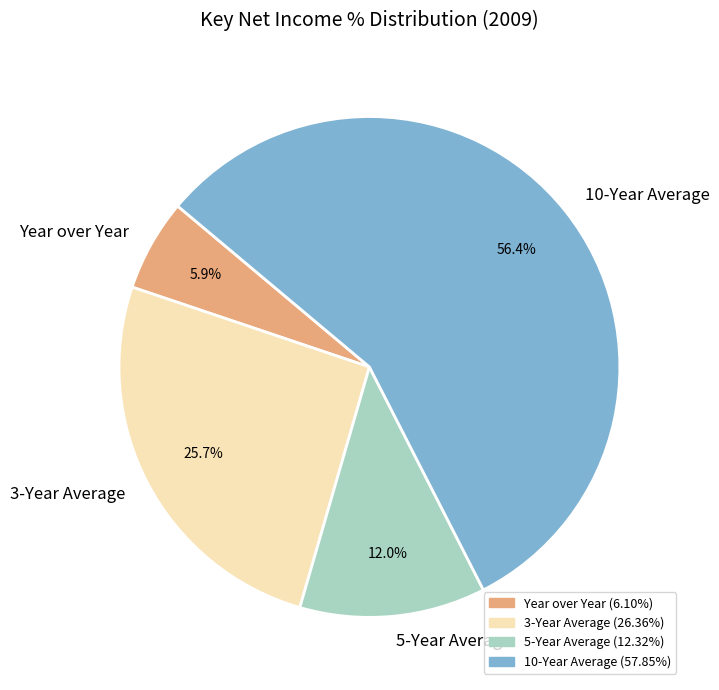

Between 3-Year Average and 10-Year Average, which is larger?

10-Year Average